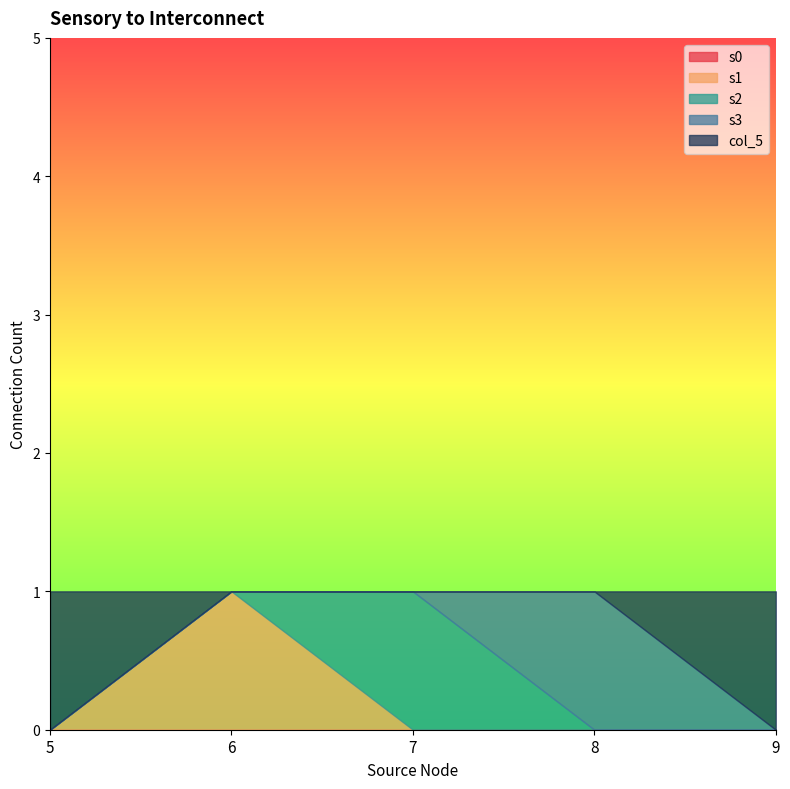

At 8, list the series in order from smallest to largest.

s0, s1, s2, col_5, s3